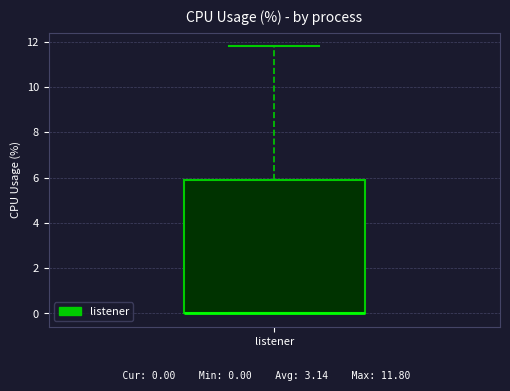

Where is the lower edge of the box for listener on the y-axis? The values are not printed on the chart, so give them approximately, as read against the axis.

0.0